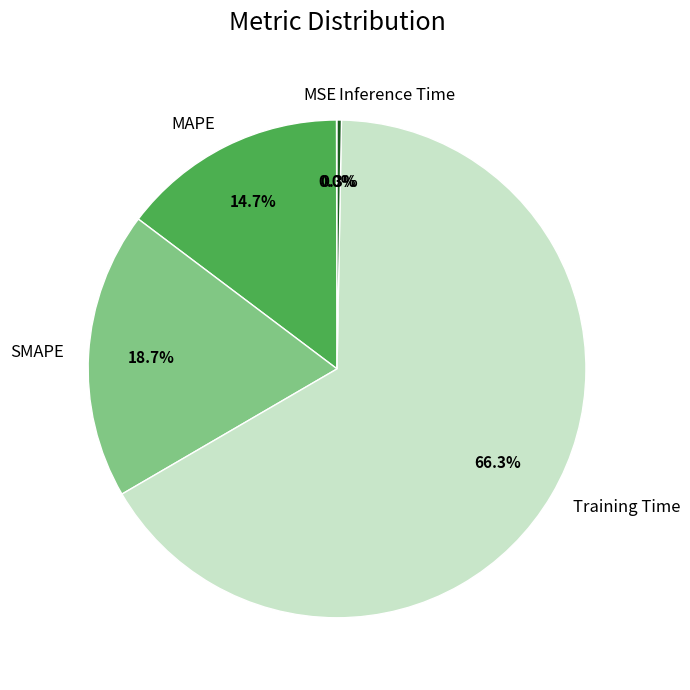

The SMAPE slice represents 9% of the pie. True or false?

False